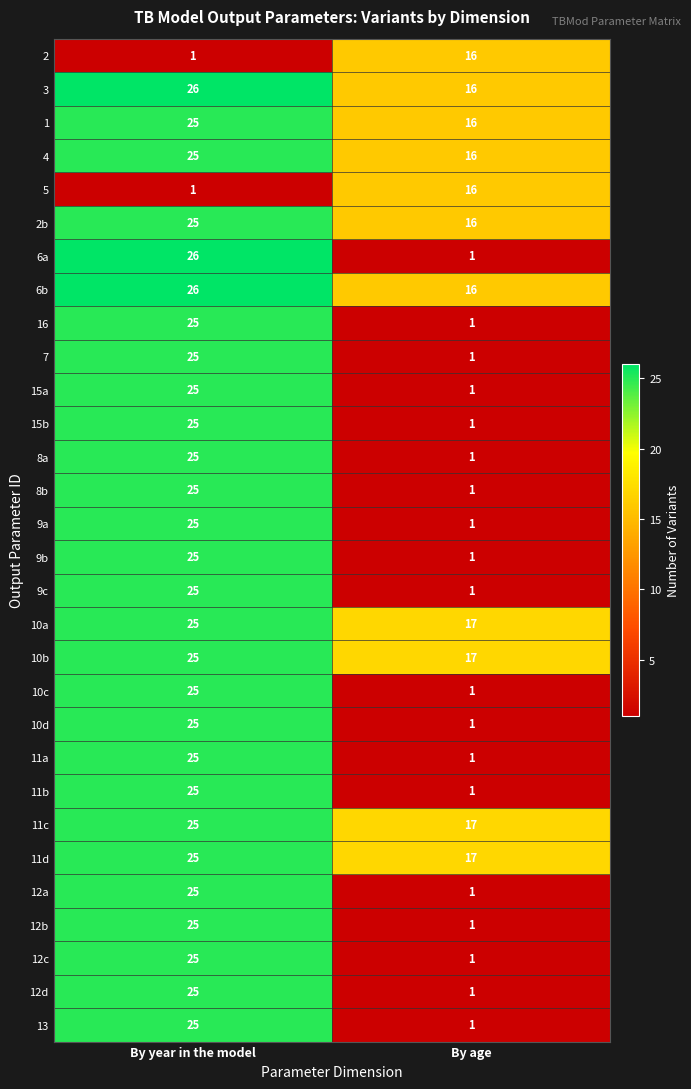

What is the difference between the 10c values at By year in the model and By age?

24